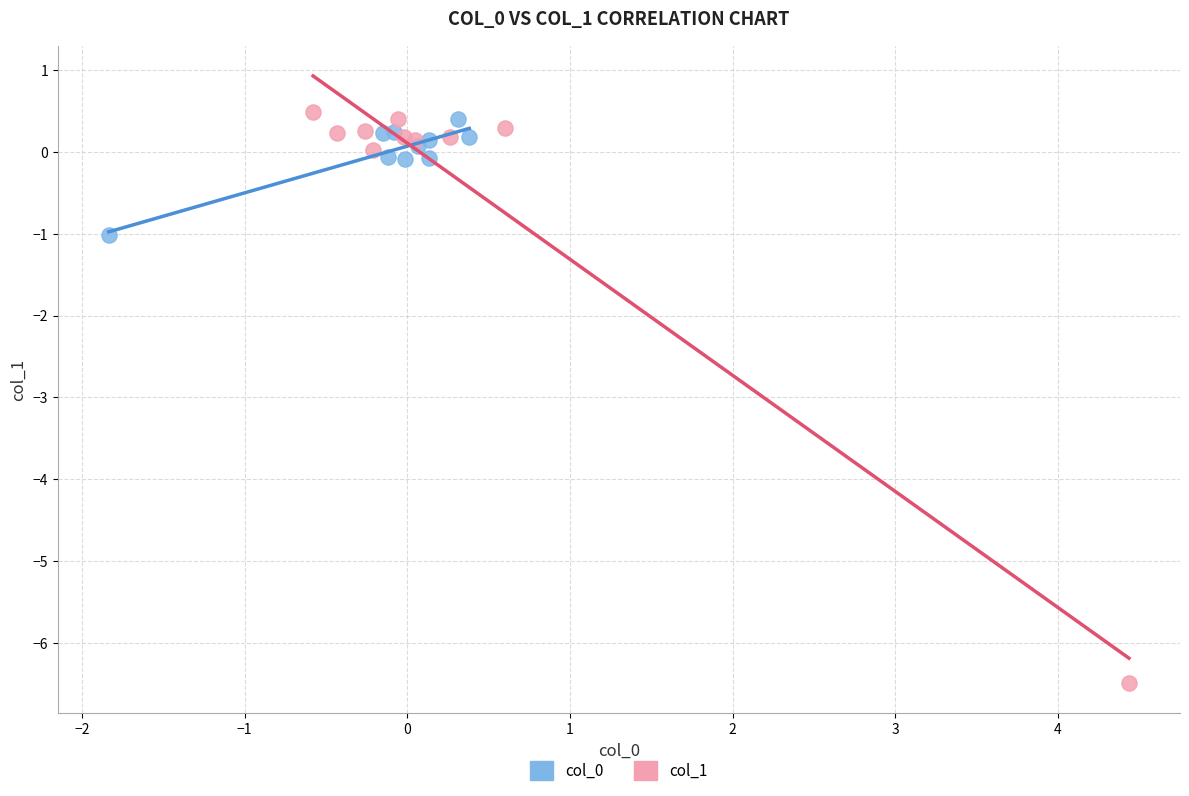

Which series reaches the minimum Y coordinate?

col_1